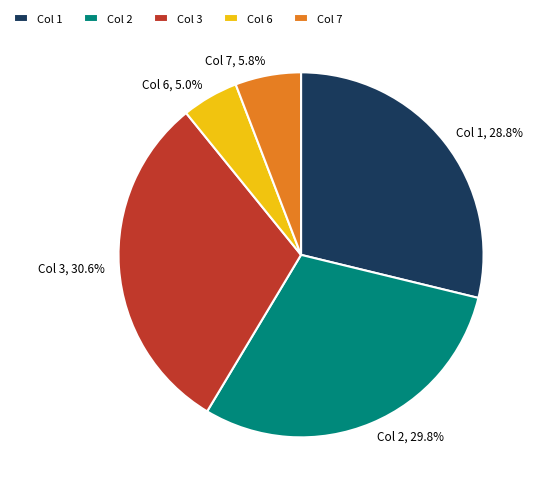

What percentage is NOT represented by Col 2, 29.8%?

70.2%